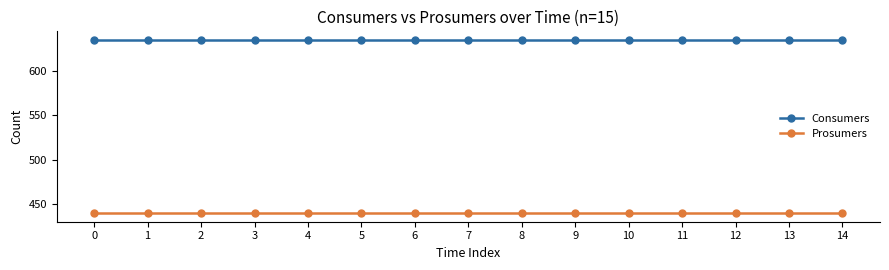

How many lines are shown in the chart?

2